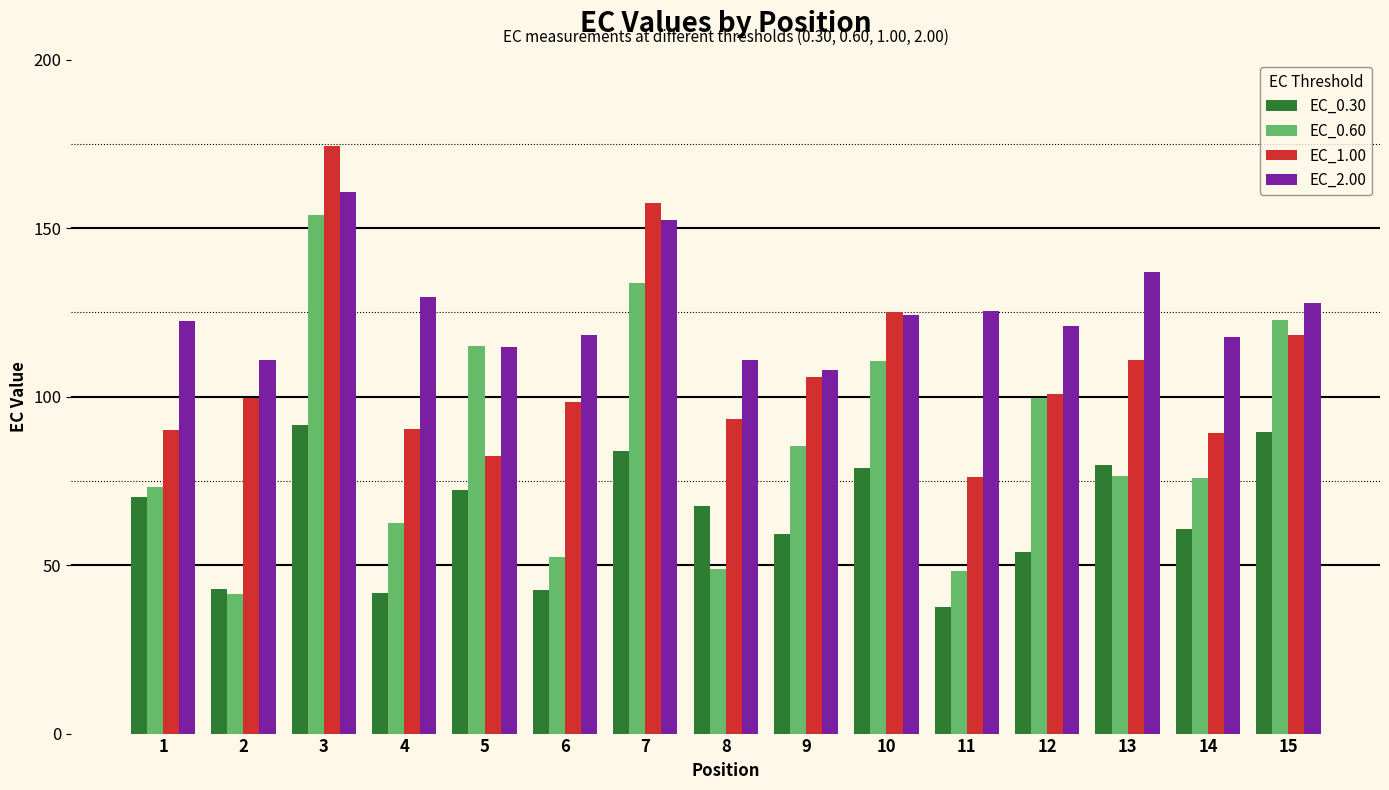

Which series changed the most between 1 and 15?

EC_0.60